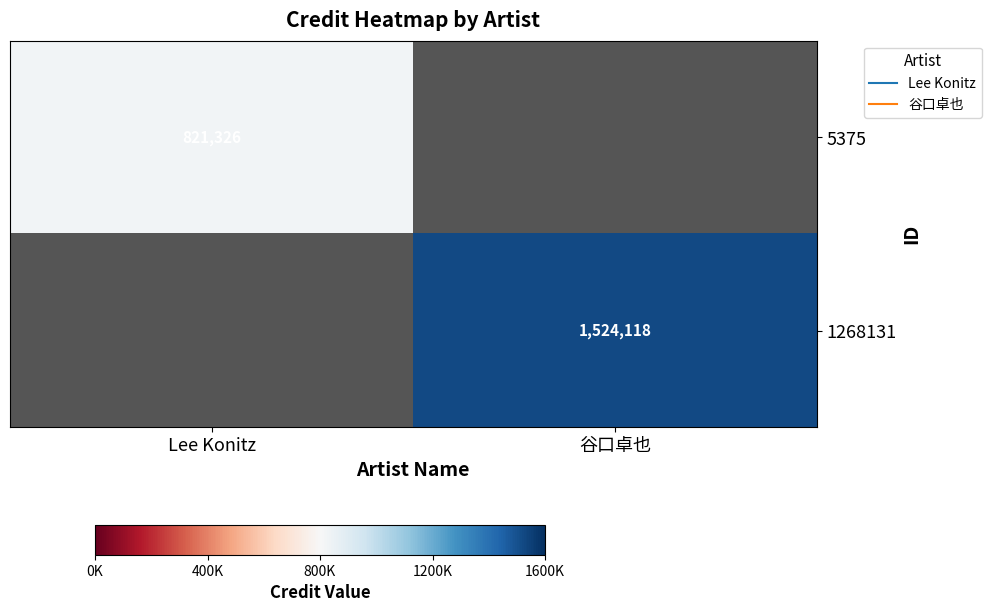

How many data points does each series have?

2